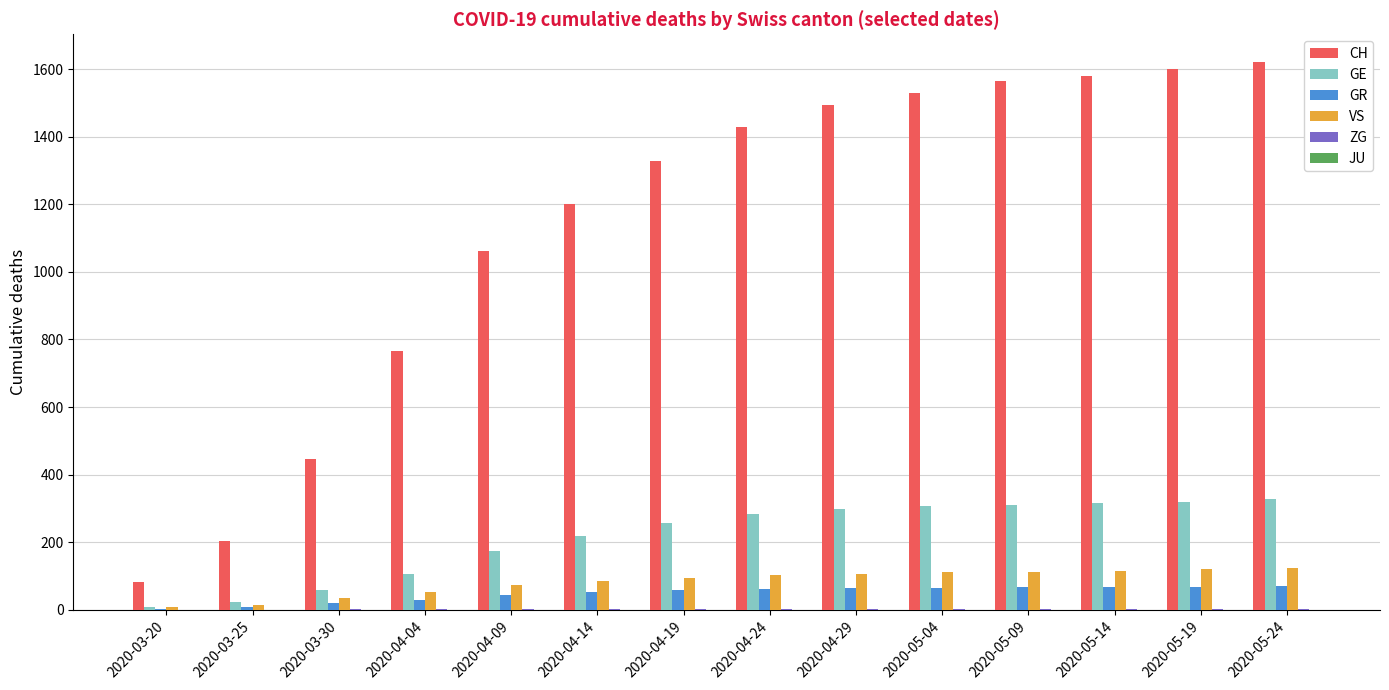

Which series has the largest total across all categories?

CH